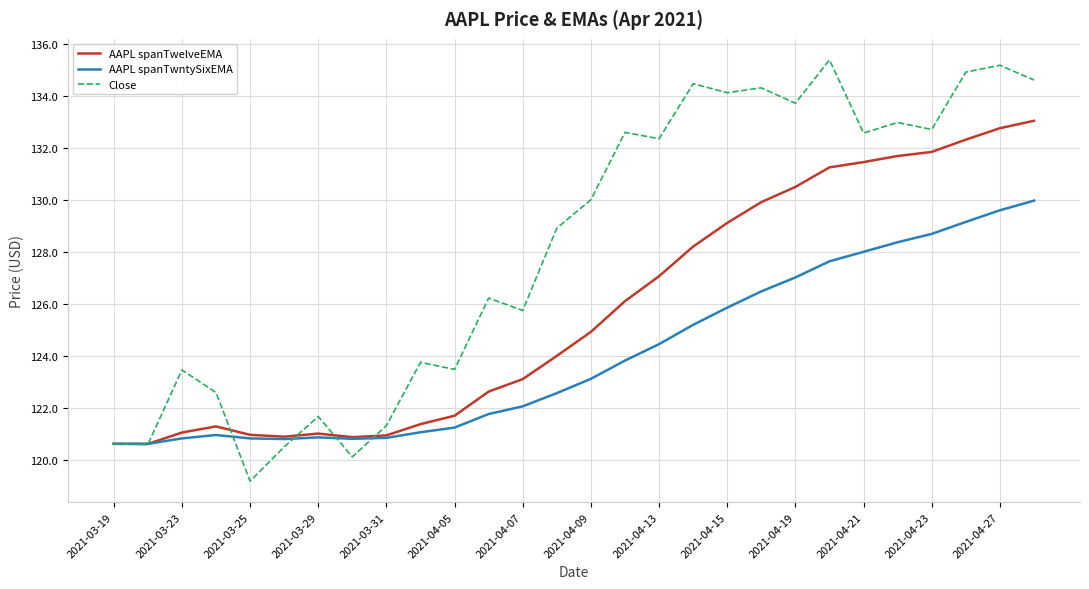

List the series in order of their peak value, lowest first.

AAPL spanTwntySixEMA, AAPL spanTwelveEMA, Close